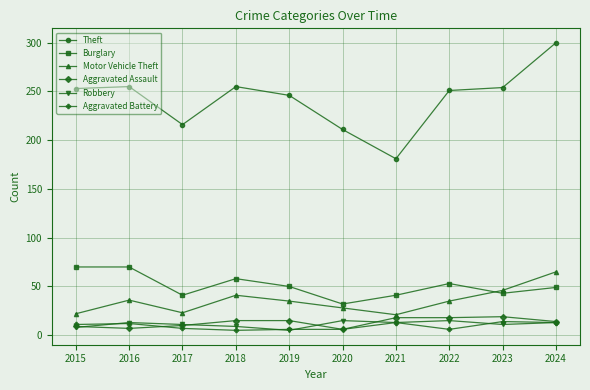

What is the difference between the second highest and second lowest values in the Burglary series?

29